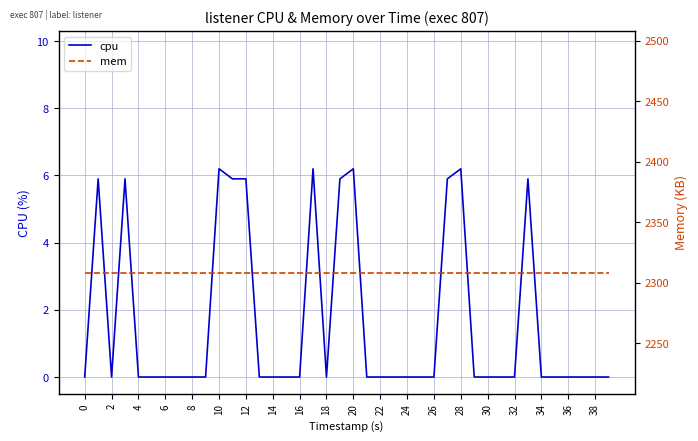

True or false: cpu and mem intersect in this chart.

False